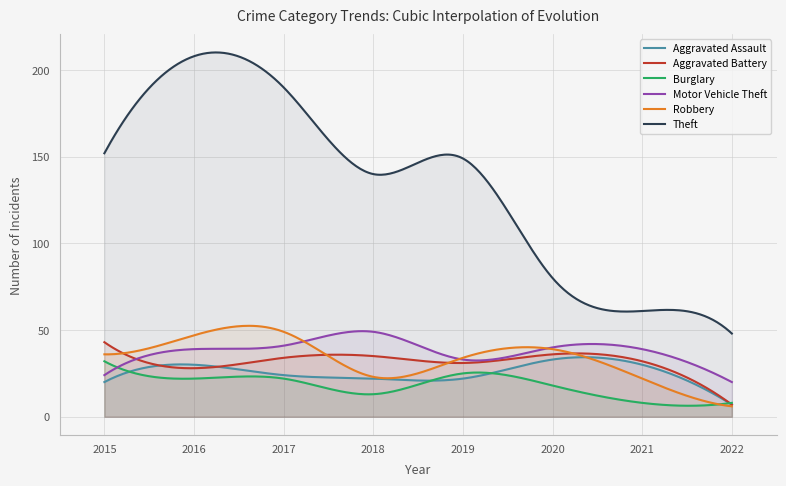

At how many categories does at least one series exceed 167?

2